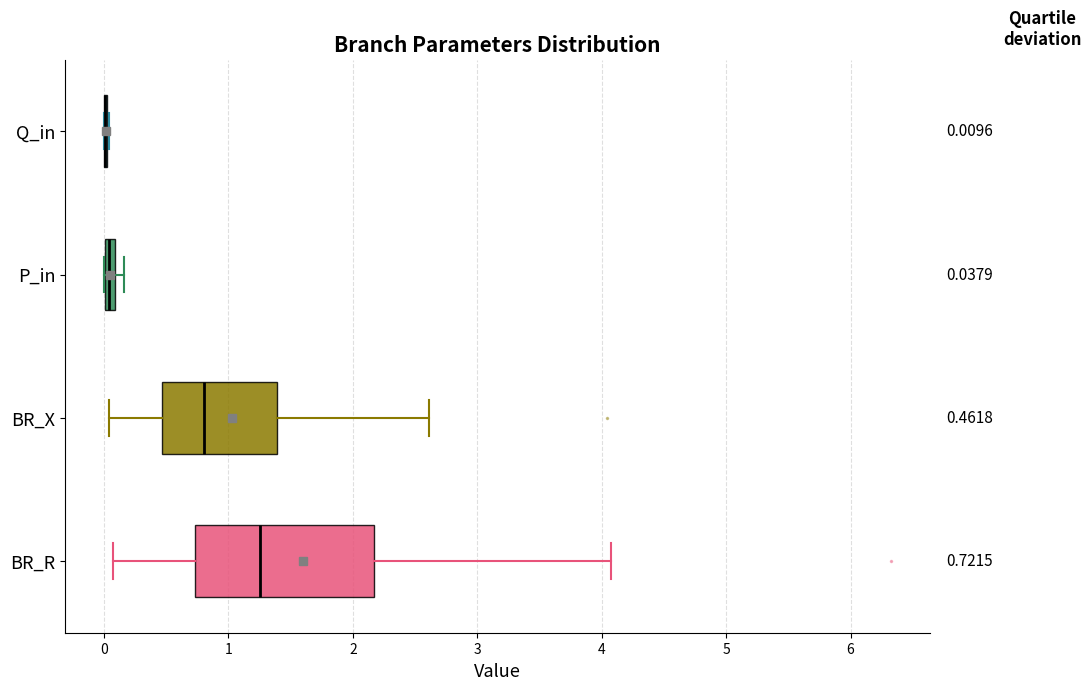

Which box is the widest, from its left edge to its right edge?

BR_R